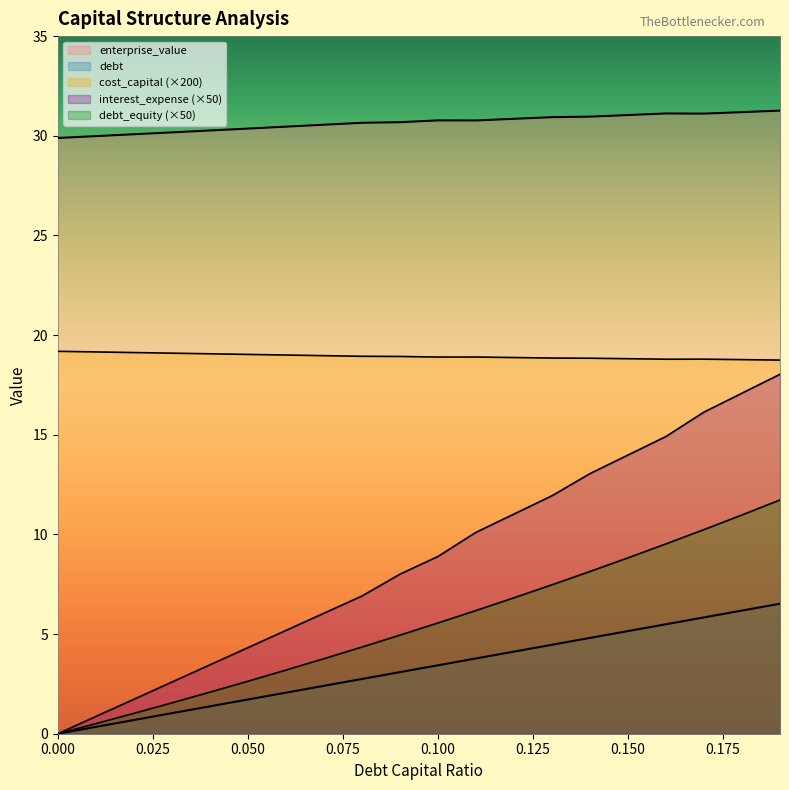

What is the sum of all interest_expense values?

109.5